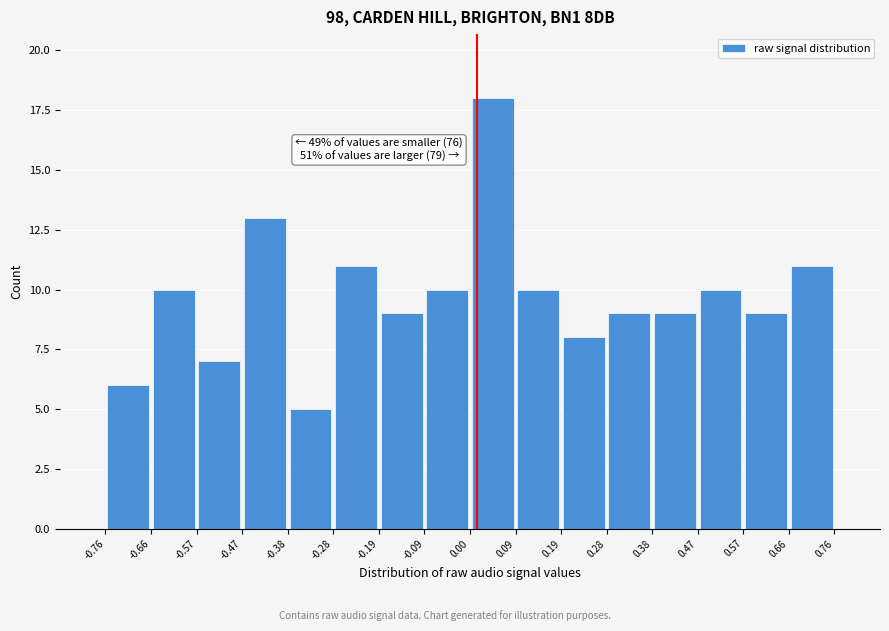

Over which range of the x-axis is the bar tallest?

0.00 to 0.09